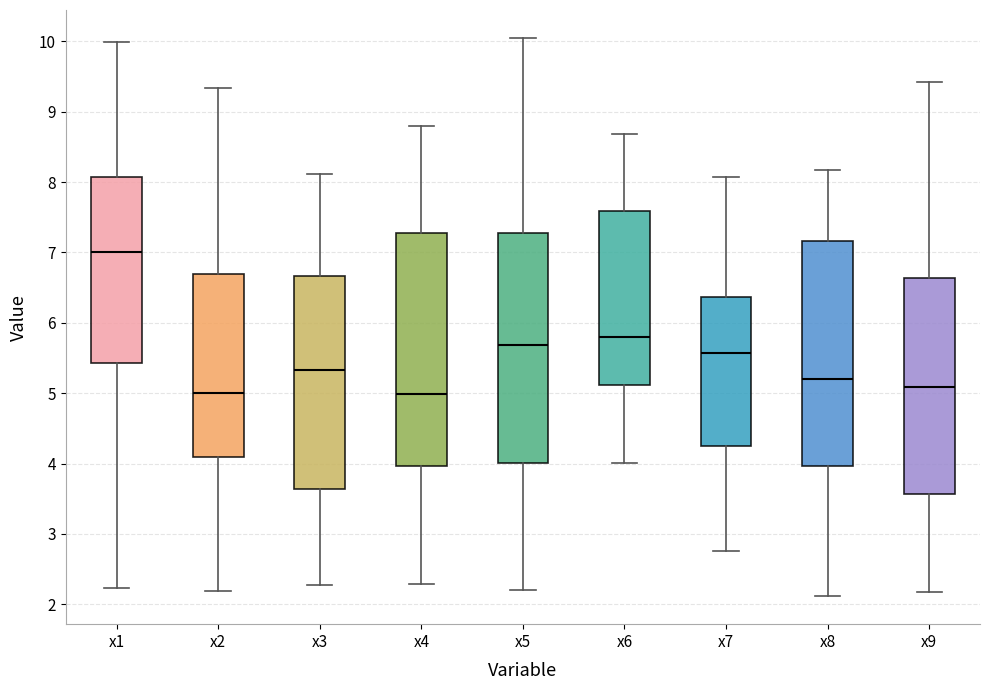

Reading left to right, transcribe this box plot: for each box, give where its median line is, the range the box spans, and where its two whiskers end, as read against the y-axis. The values are not printed on the chart, so give them approximately, as read against the axis.

x1: median 7.0, box 5.4 to 8.1, whiskers 2.2 to 10.0
x2: median 5.0, box 4.1 to 6.7, whiskers 2.2 to 9.3
x3: median 5.3, box 3.6 to 6.7, whiskers 2.3 to 8.1
x4: median 5.0, box 4.0 to 7.3, whiskers 2.3 to 8.8
x5: median 5.7, box 4.0 to 7.3, whiskers 2.2 to 10.0
x6: median 5.8, box 5.1 to 7.6, whiskers 4.0 to 8.7
x7: median 5.6, box 4.2 to 6.4, whiskers 2.8 to 8.1
x8: median 5.2, box 4.0 to 7.2, whiskers 2.1 to 8.2
x9: median 5.1, box 3.6 to 6.6, whiskers 2.2 to 9.4